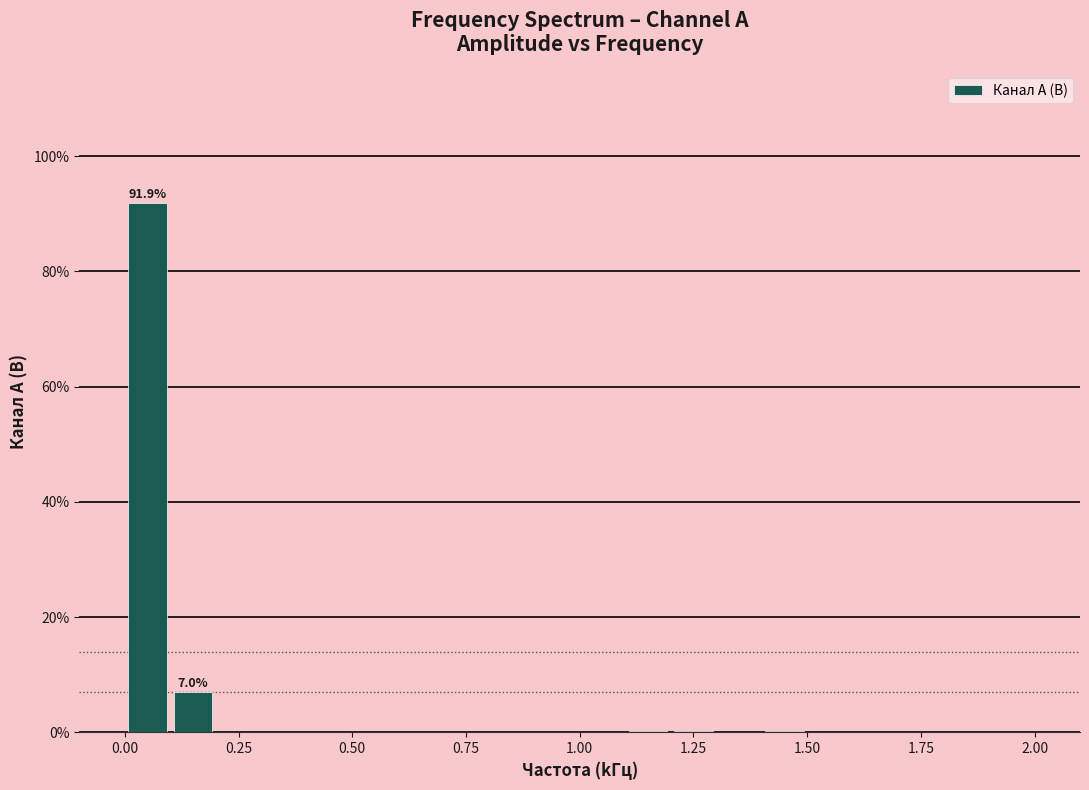

Around what value on the x-axis is the tallest bar? Give the approximate position of its centre, as read against the axis.

0.05